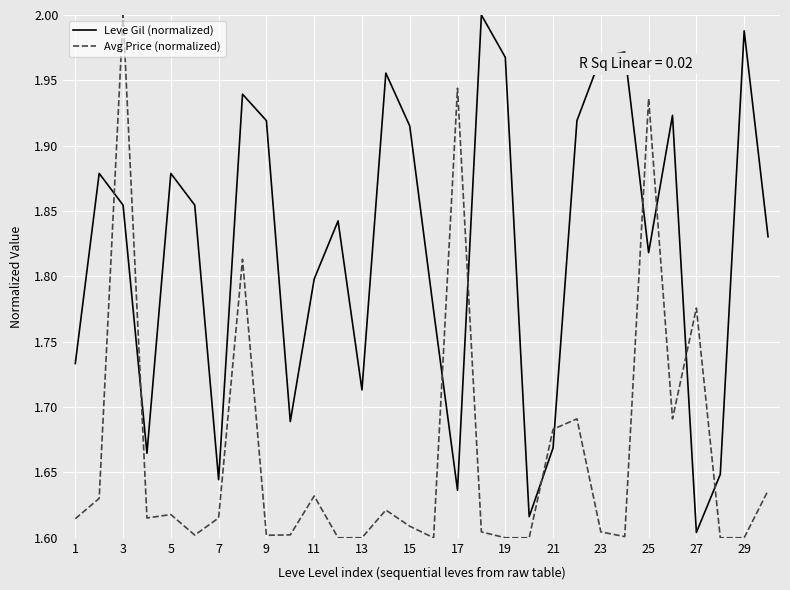

What is the difference between the maximum and minimum values in the Leve Gil (normalized) series?

0.4